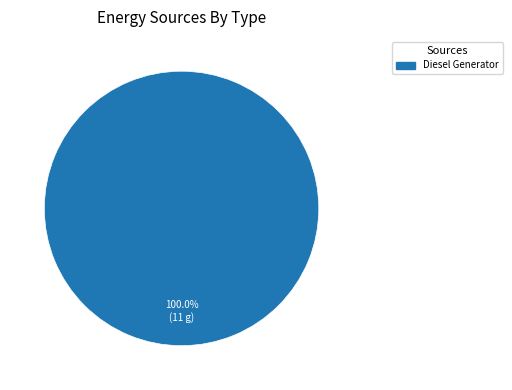

Does any single category account for the majority?

Yes